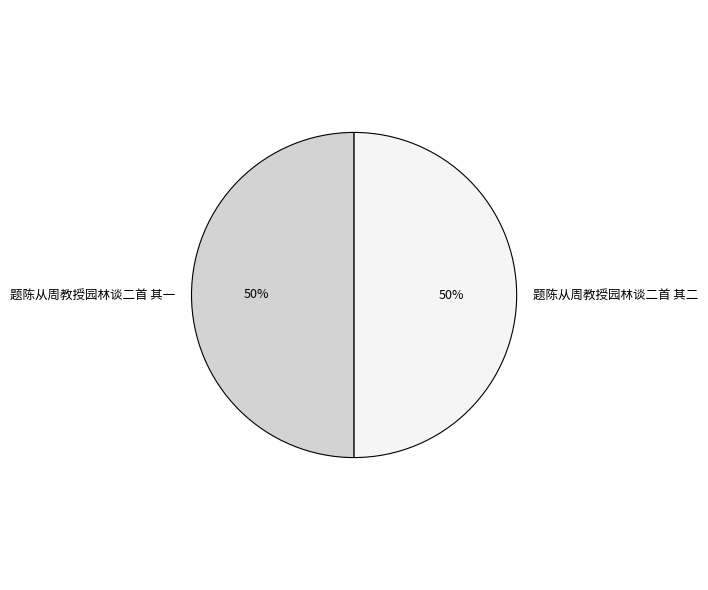

To the nearest percent, what is the combined percentage of 题陈从周教授园林谈二首 其二 and 题陈从周教授园林谈二首 其一?

100%